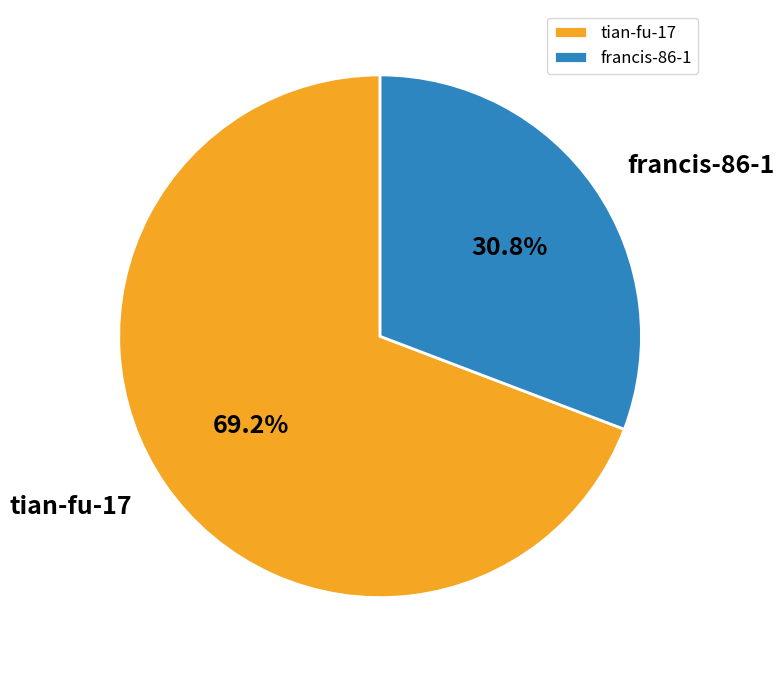

To the nearest percent, what is the difference between the largest and smallest slice percentages?

38%